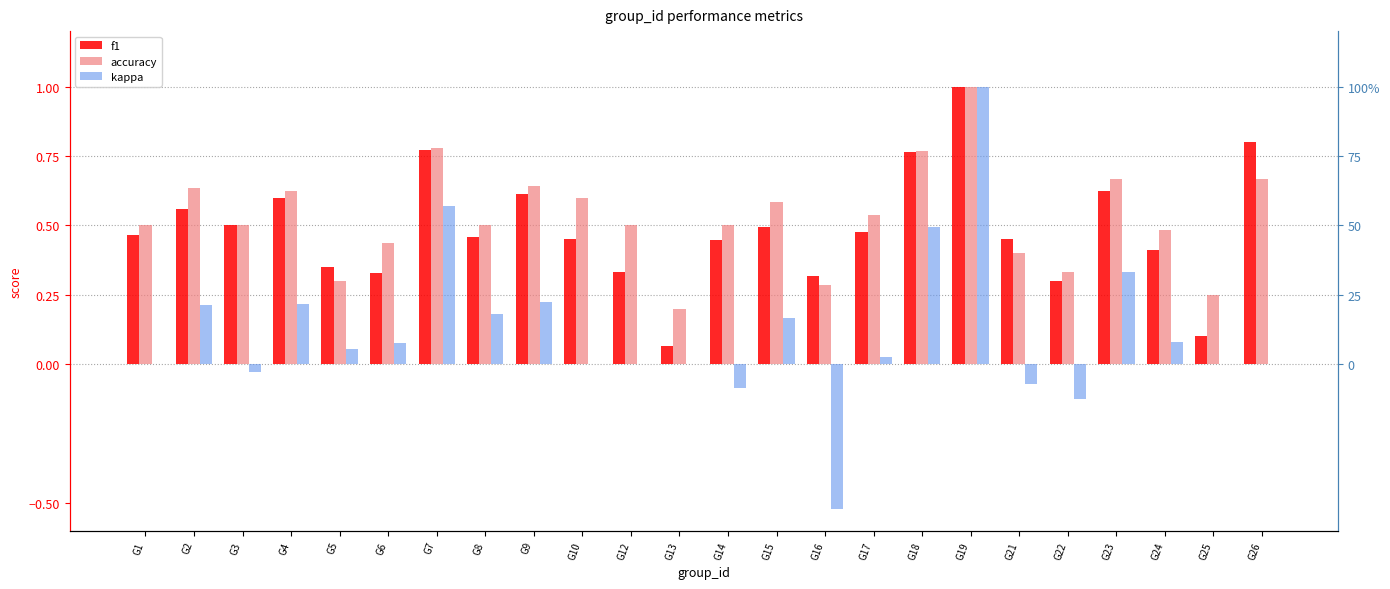

Is the value of kappa at G21 greater than the value of accuracy at G4?

No